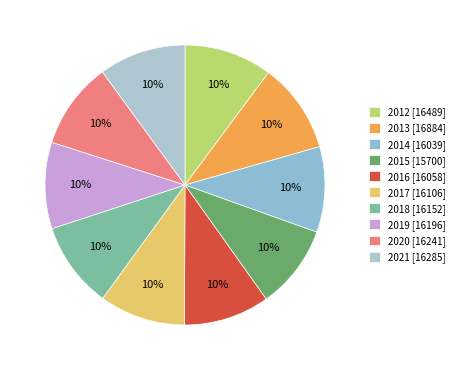

Combined, what portion of the pie is 2015 and 2013?

20.1%